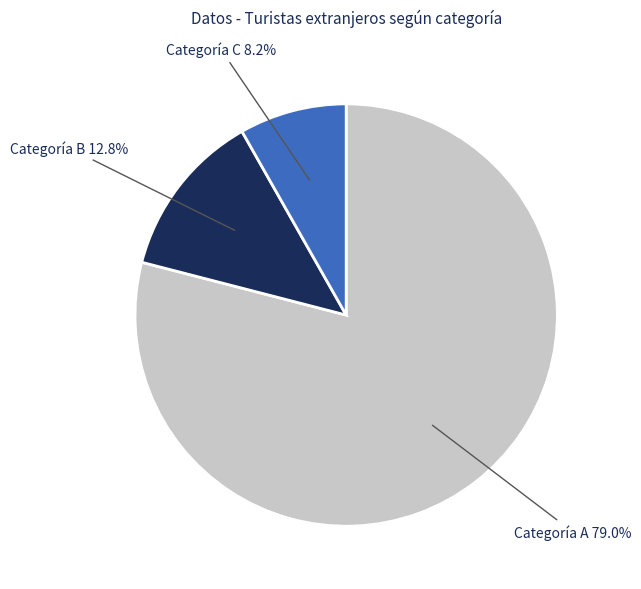

How much of the chart is everything except Categoría C?

91.8%